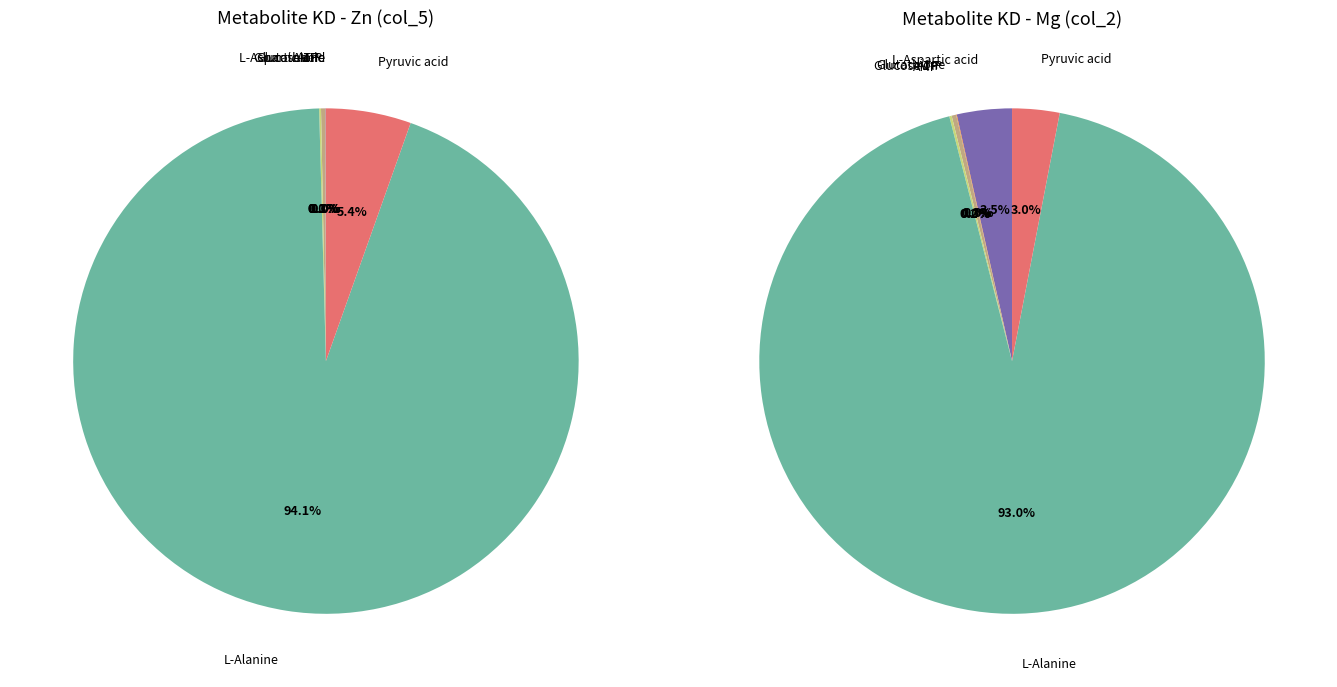

Is there any slice that represents more than half of the pie?

Yes